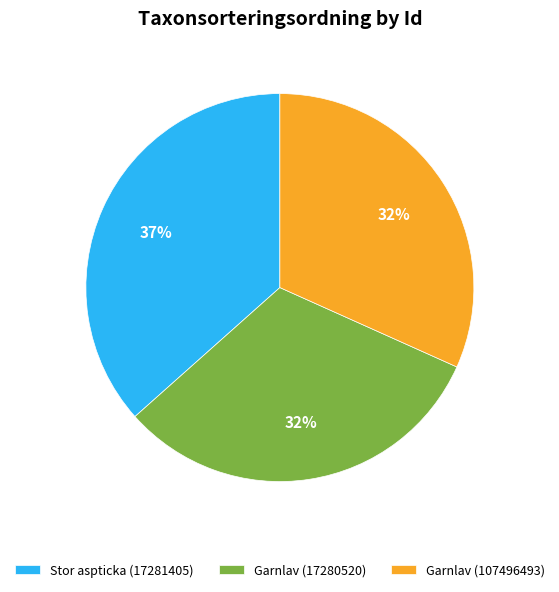

Is it true that Stor aspticka (17281405) is 44% of the pie?

False